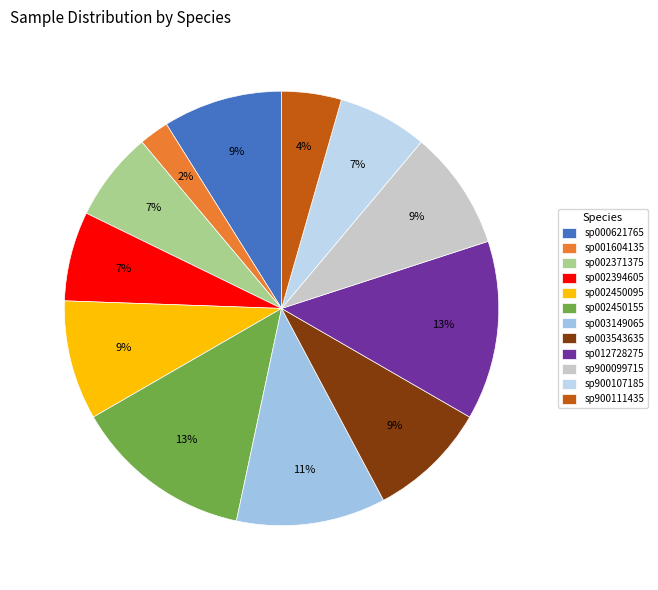

To the nearest percent, what portion does sp002394605 represent?

7%